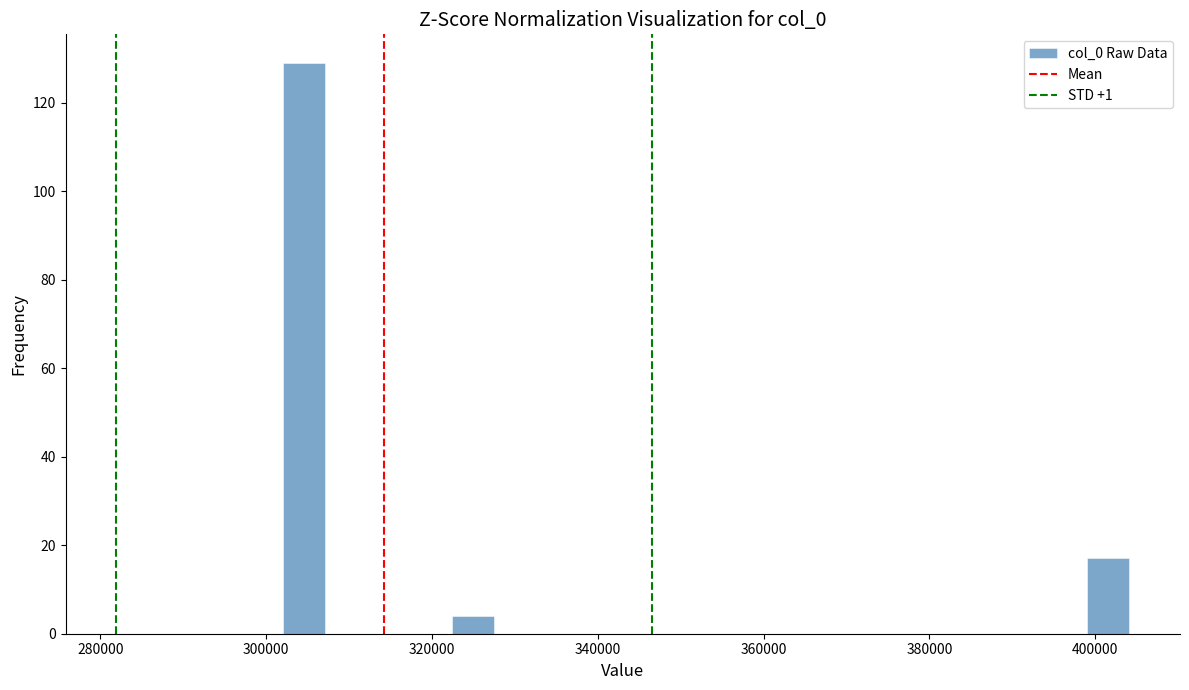

Read against the x-axis, roughly where is the centre of the tallest bar?

304000